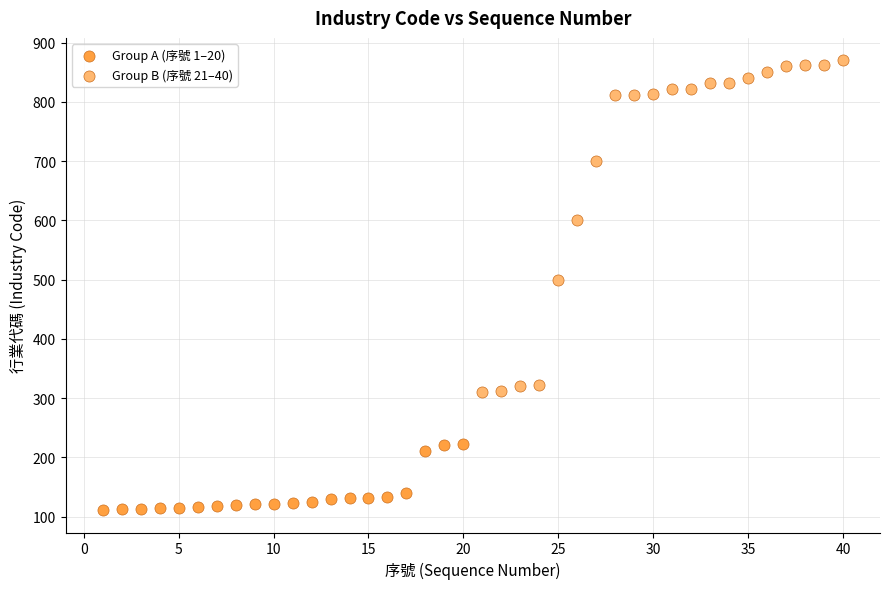

Which series contains the highest Y value?

Group B (序號 21–40)